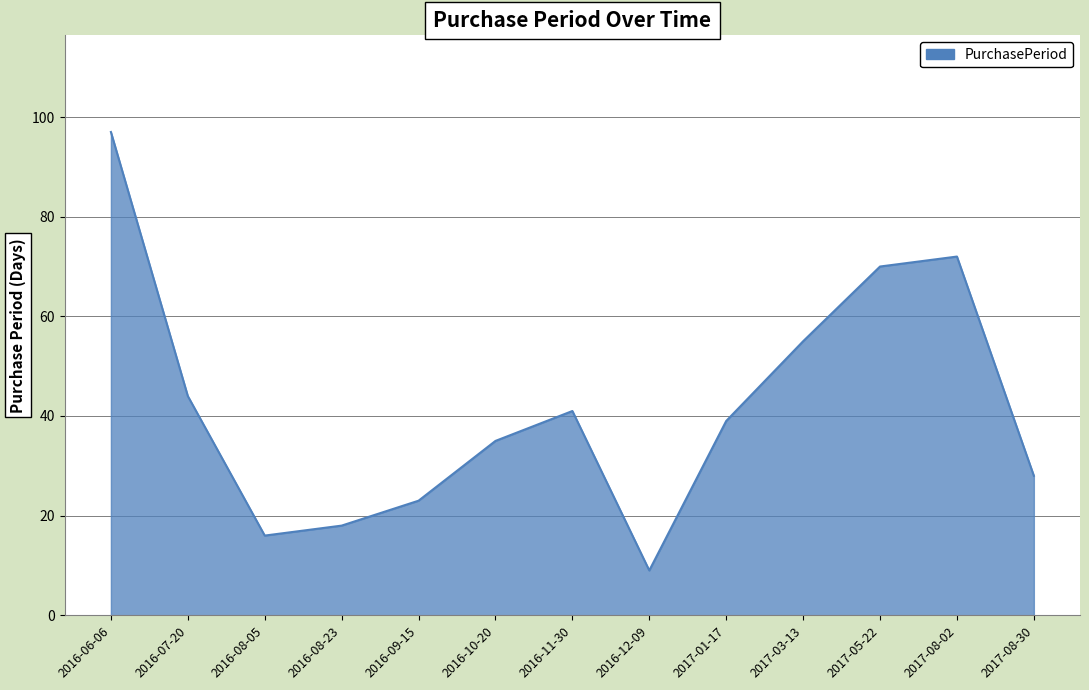

Rank the categories by value from lowest to highest.

2016-12-09, 2016-08-05, 2016-08-23, 2016-09-15, 2017-08-30, 2016-10-20, 2017-01-17, 2016-11-30, 2016-07-20, 2017-03-13, 2017-05-22, 2017-08-02, 2016-06-06